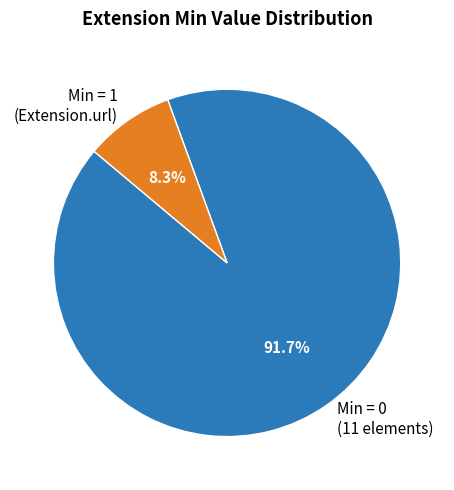

How many segments does this pie chart have?

2